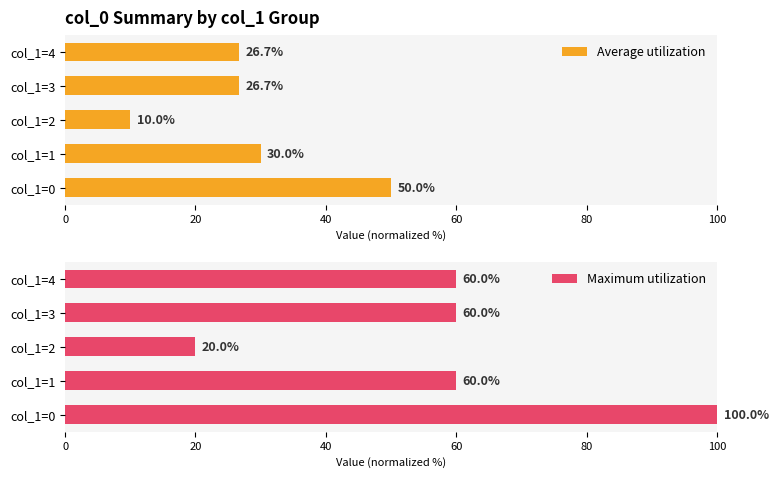

Which series has the largest total across all categories?

Maximum utilization